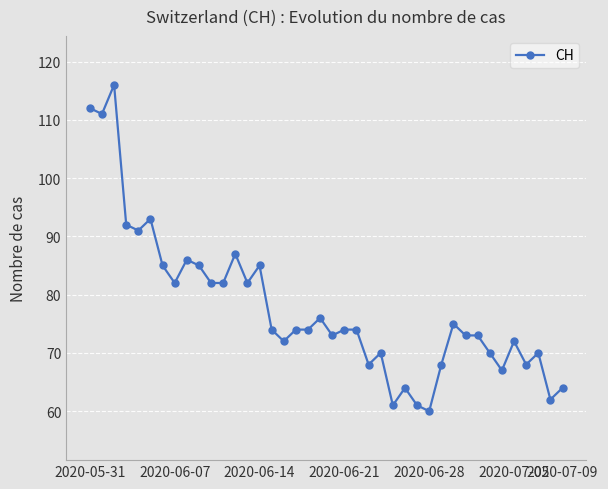

What is the difference between the maximum and minimum values?

56